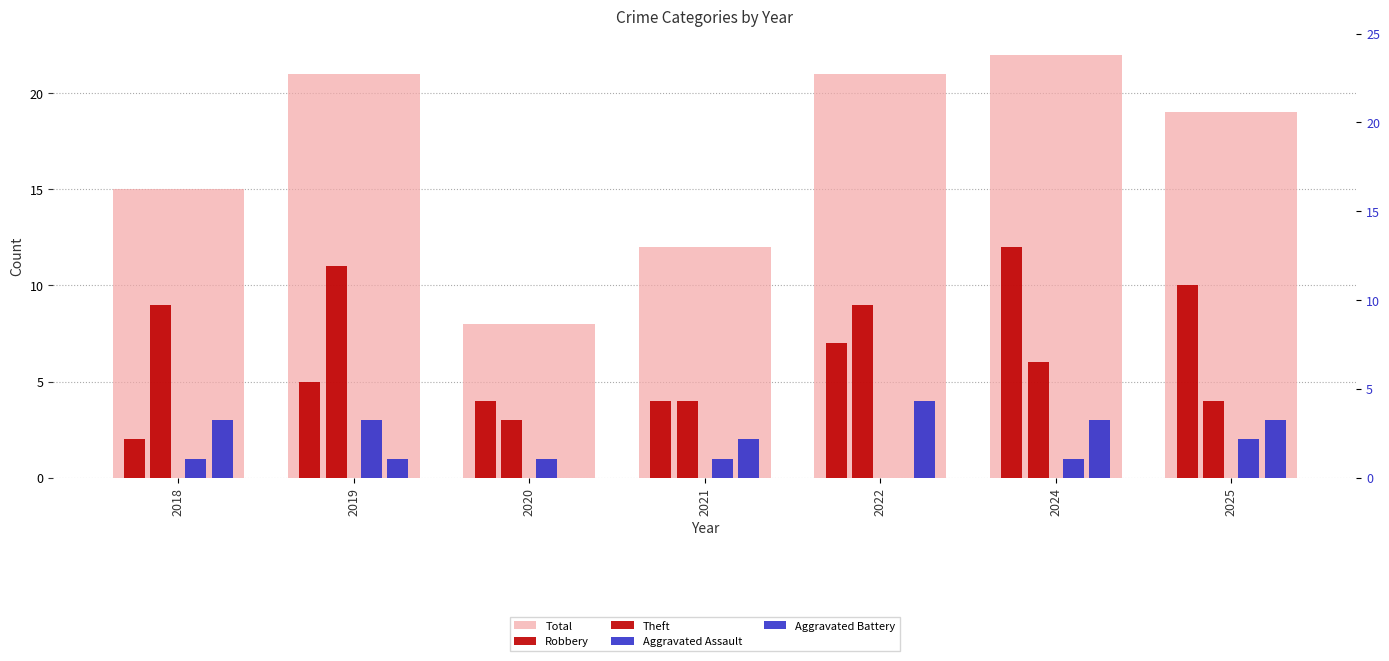

How many bars are there in total?

35